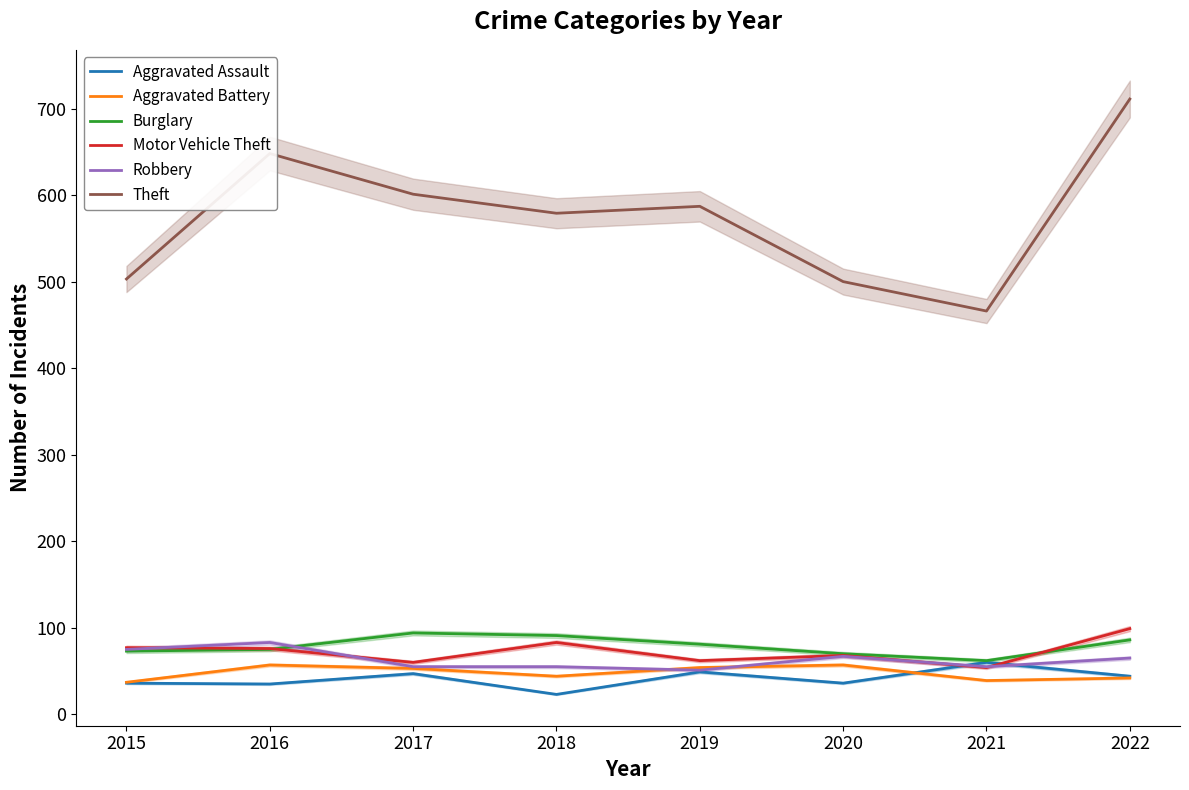

Between which two adjacent categories do Robbery and Aggravated Battery first intersect?

2018 and 2019